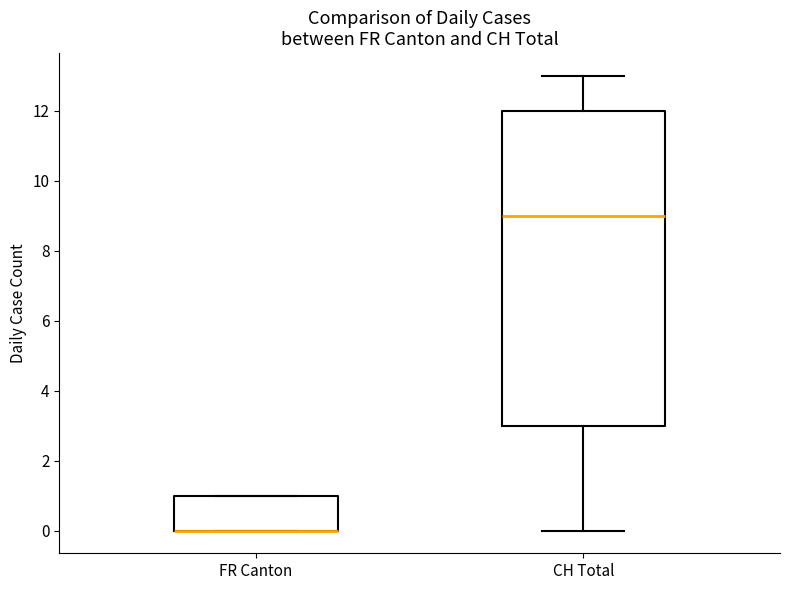

Which box is the tallest, from its lower edge to its upper edge?

CH Total